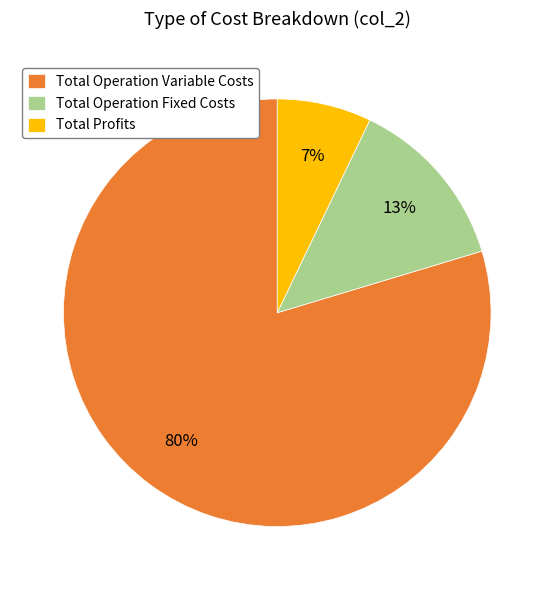

Do Total Operation Variable Costs and Total Operation Fixed Costs together represent more than half of the pie?

Yes